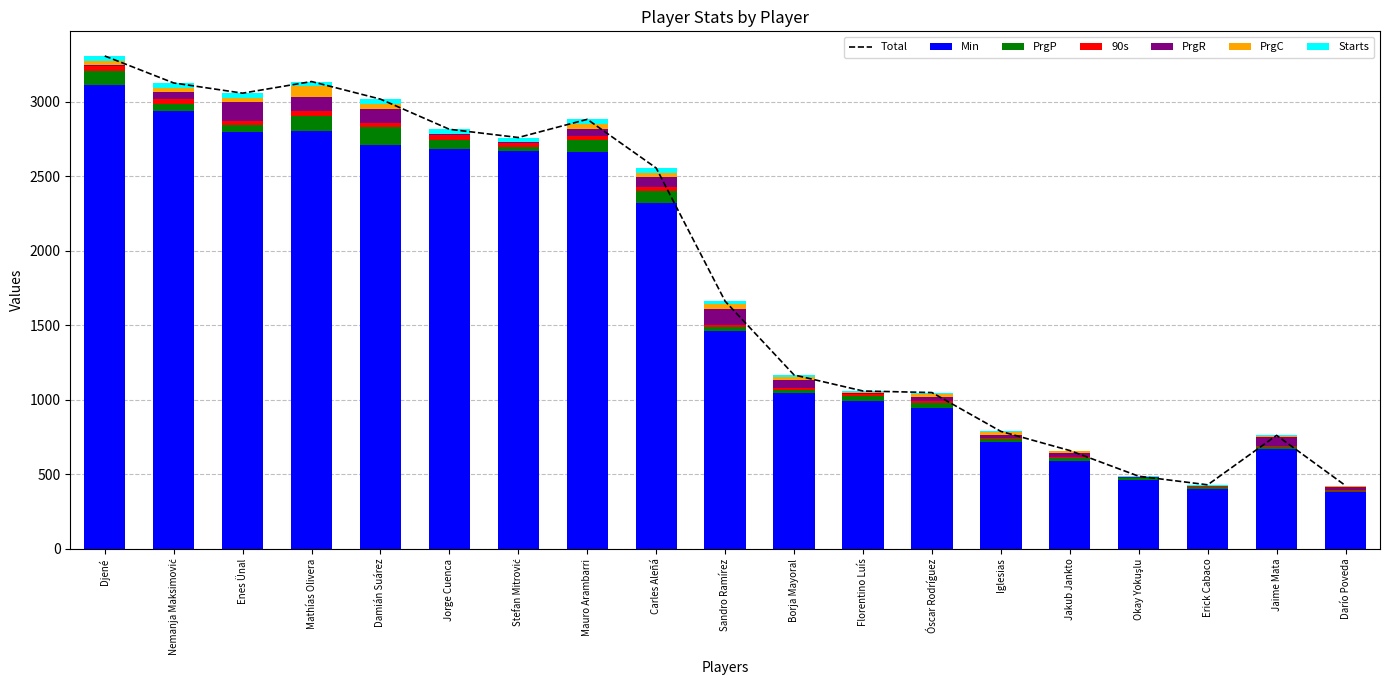

Reading left to right, what are all the values shown in this chart?

Min: 3115.0	2936.0	2798.0	2803.0	2711.0	2683.0	2667.0	2663.0	2320.0	1462.0	1044.0	992.0	943.0	719.0	587.0	465.0	403.0	672.0	380.0
PrgP: 89.0	51.0	44.0	101.0	116.0	61.0	29.0	79.0	81.0	23.0	24.0	33.0	36.0	15.0	20.0	8.0	13.0	11.0	8.0
90s: 34.6	32.6	31.1	31.1	30.1	29.8	29.6	29.6	25.8	16.2	11.6	11.0	10.5	8.0	6.5	5.2	4.5	7.5	4.2
PrgR: 9.0	44.0	127.0	95.0	96.0	6.0	1.0	47.0	65.0	107.0	55.0	11.0	31.0	24.0	32.0	2.0	1.0	61.0	24.0
PrgC: 24.0	28.0	24.0	73.0	33.0	4.0	2.0	32.0	33.0	34.0	21.0	3.0	19.0	15.0	8.0	2.0	3.0	6.0	5.0
Starts: 35.0	34.0	33.0	32.0	31.0	31.0	31.0	31.0	30.0	19.0	11.0	9.0	9.0	7.0	6.0	5.0	5.0	4.0	3.0